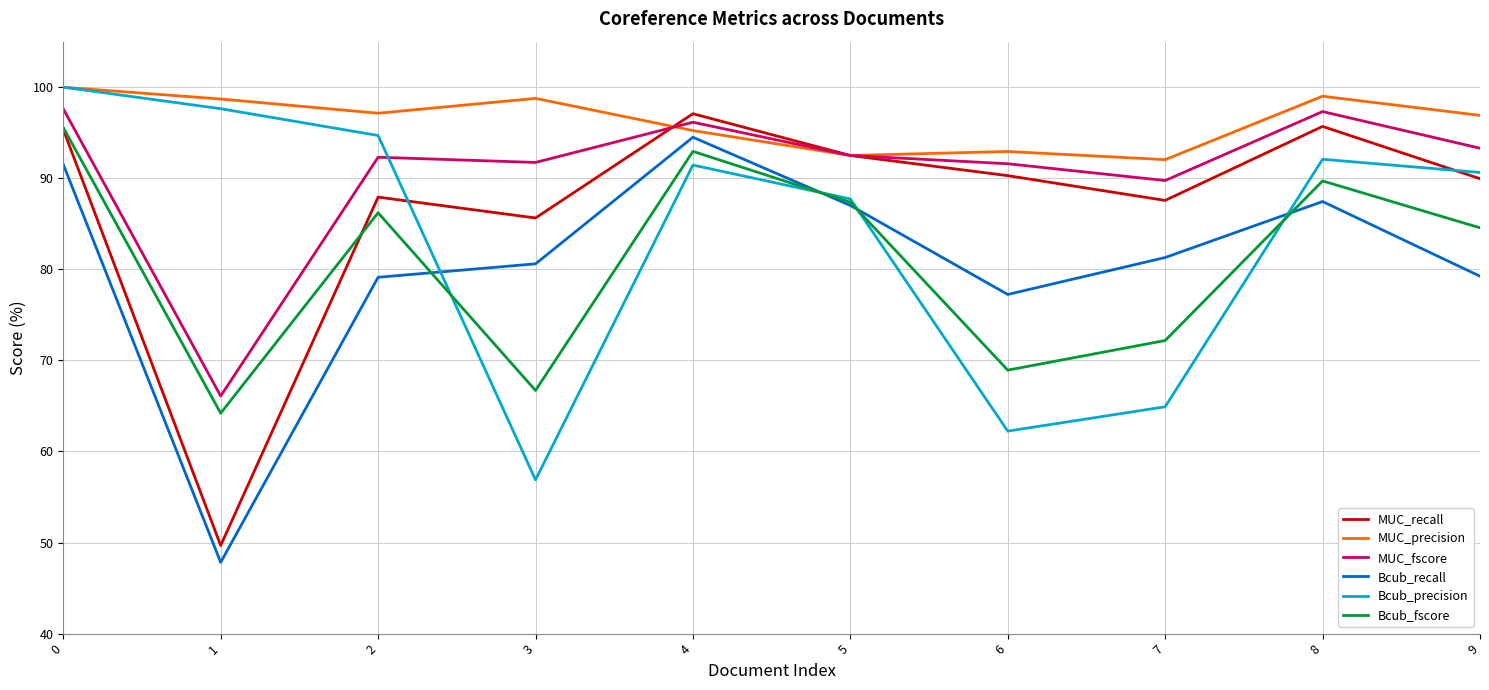

Between which two adjacent categories do Bcub_recall and Bcub_precision first intersect?

2 and 3